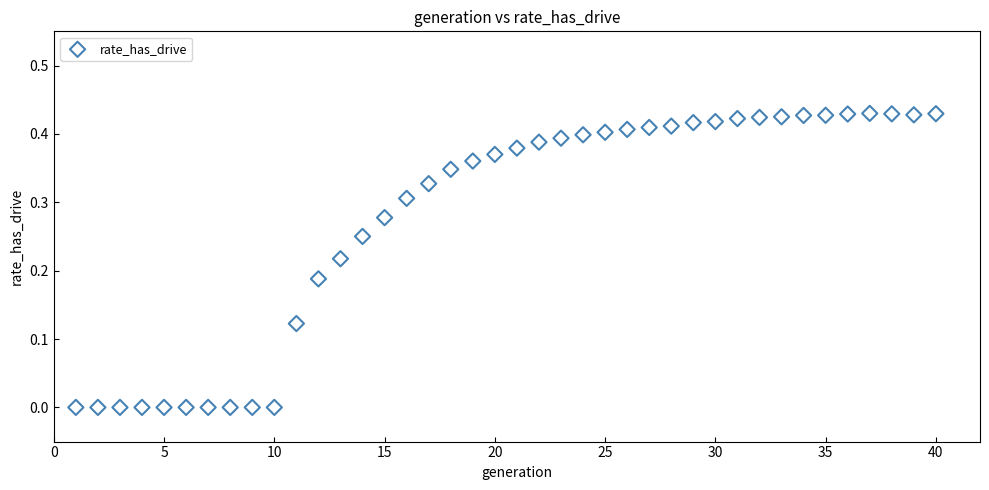

What is the range of X values (max minus min)?

39.0